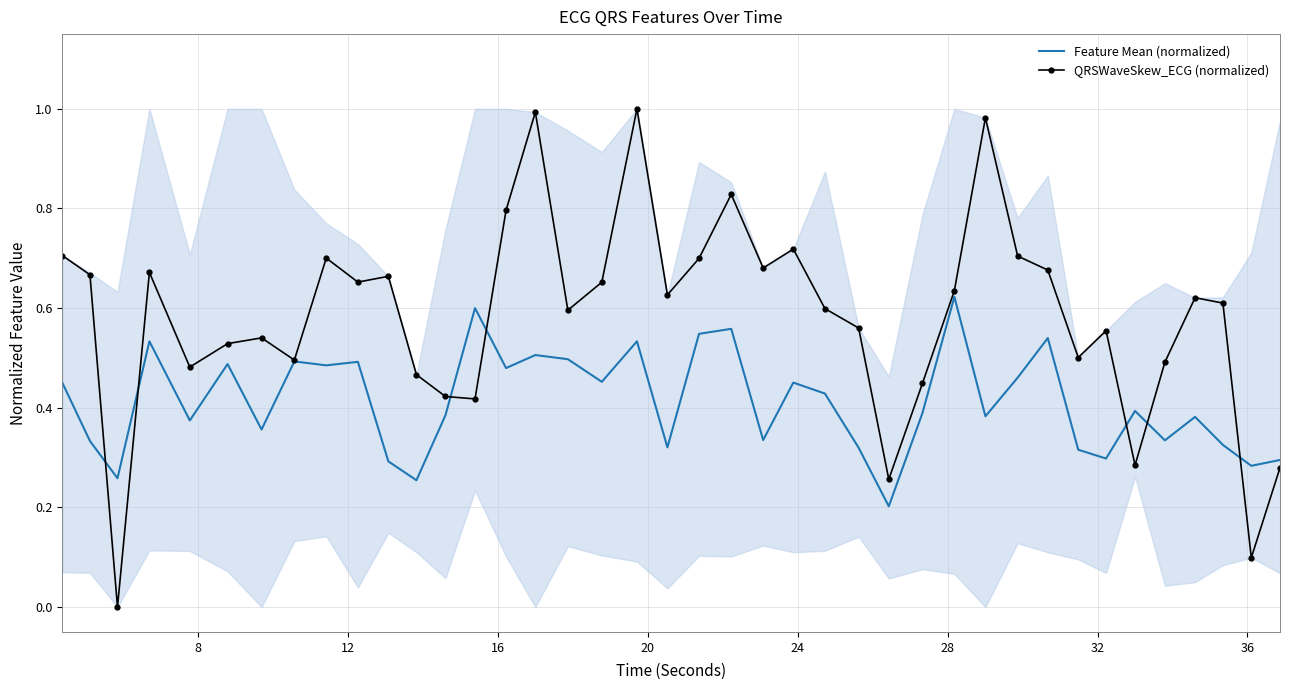

After their last crossing, which series has the higher values: QRSWaveSkew_ECG (normalized) or Feature Mean (normalized)?

Feature Mean (normalized)